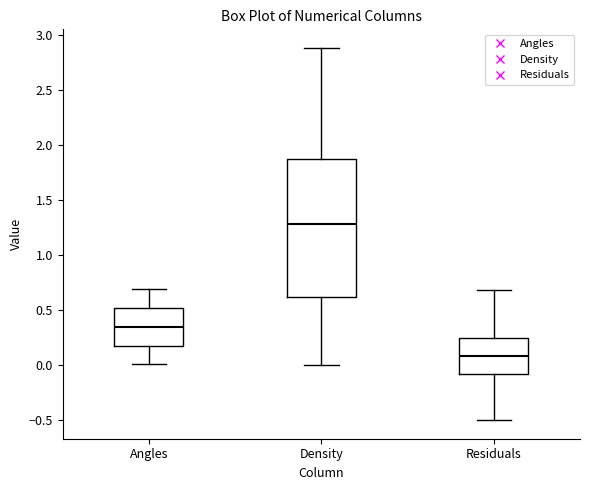

Where is the upper edge of the box for Density on the y-axis? The values are not printed on the chart, so give them approximately, as read against the axis.

1.90